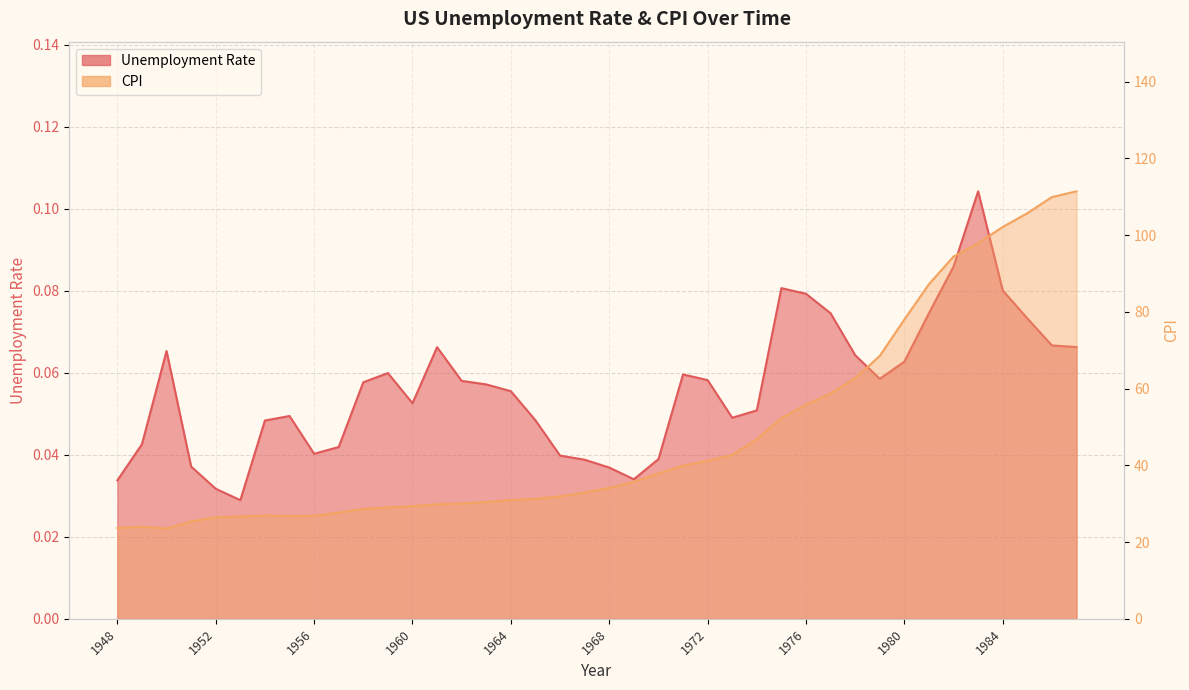

At which label is CPI closest to 67?

1979